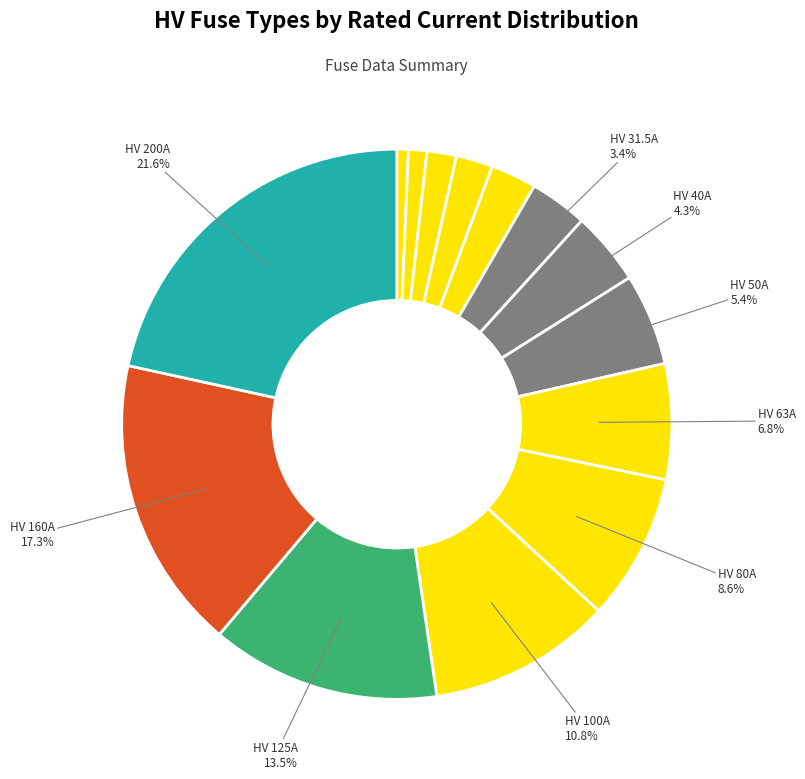

How many slices are in this pie chart?

14